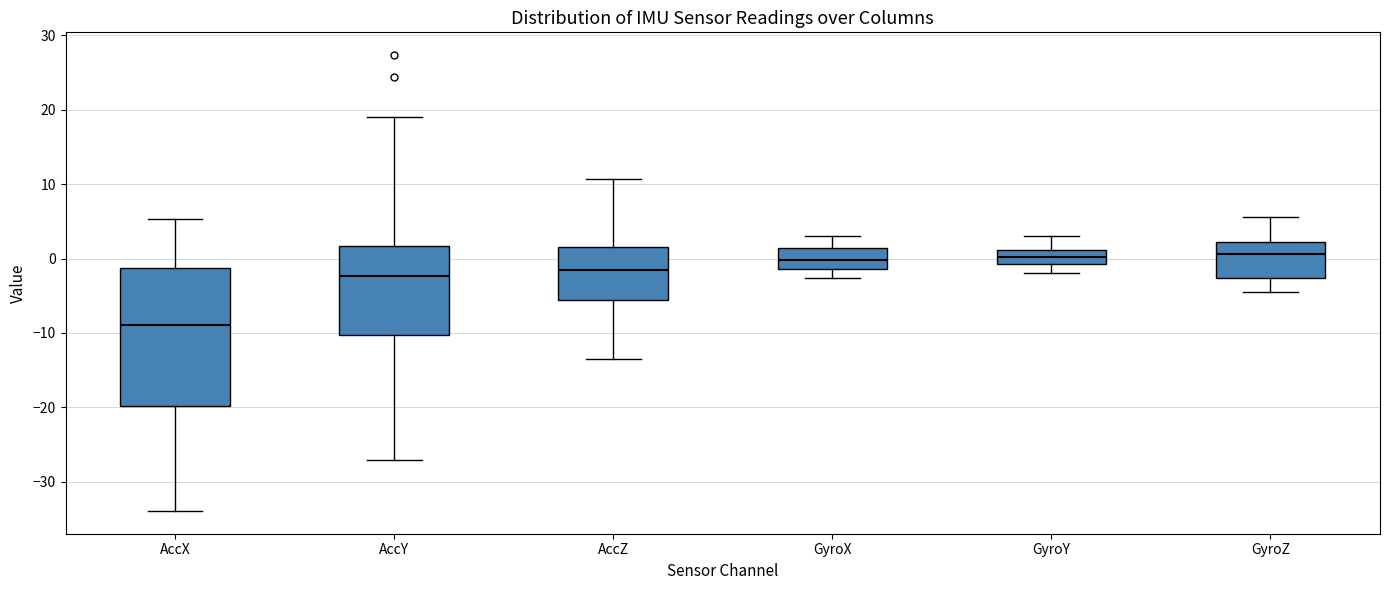

Reading left to right, read every box against the y-axis: the position of its median line, the range the box covers, and the ends of its whiskers. The values are not printed on the chart, so give them approximately, as read against the axis.

AccX: median -9, box -20 to -1, whiskers -34 to 5
AccY: median -2, box -10 to 2, whiskers -27 to 19
AccZ: median -1, box -6 to 2, whiskers -14 to 11
GyroX: median 0, box -1 to 1, whiskers -3 to 3
GyroY: median 0, box -1 to 1, whiskers -2 to 3
GyroZ: median 1, box -3 to 2, whiskers -5 to 6